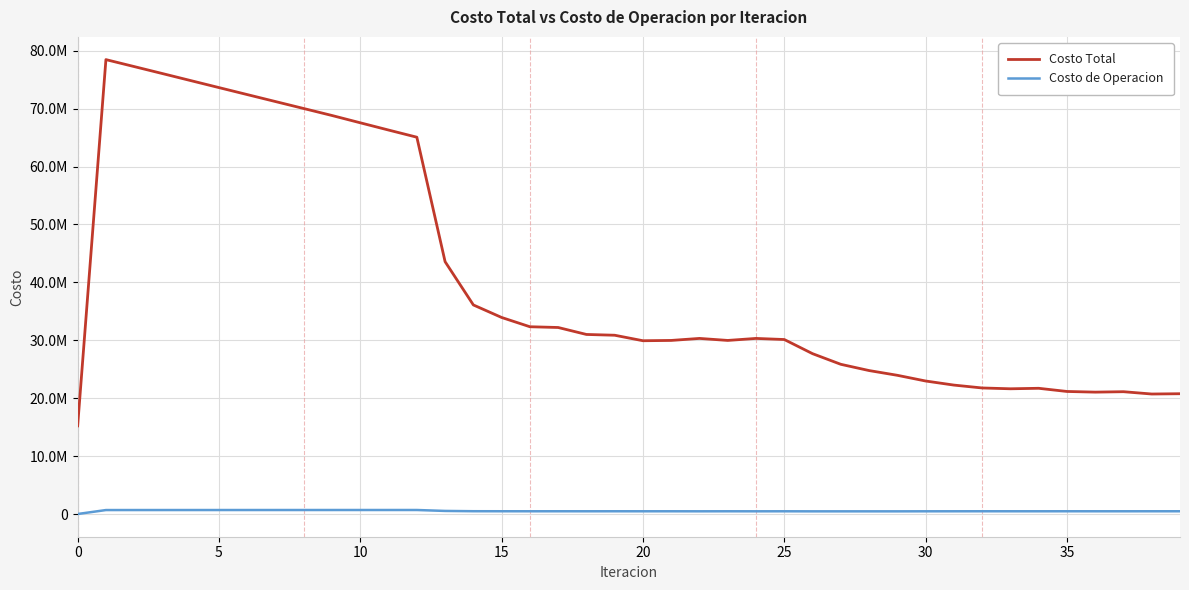

Does the chart display data point markers on the line(s)?

No